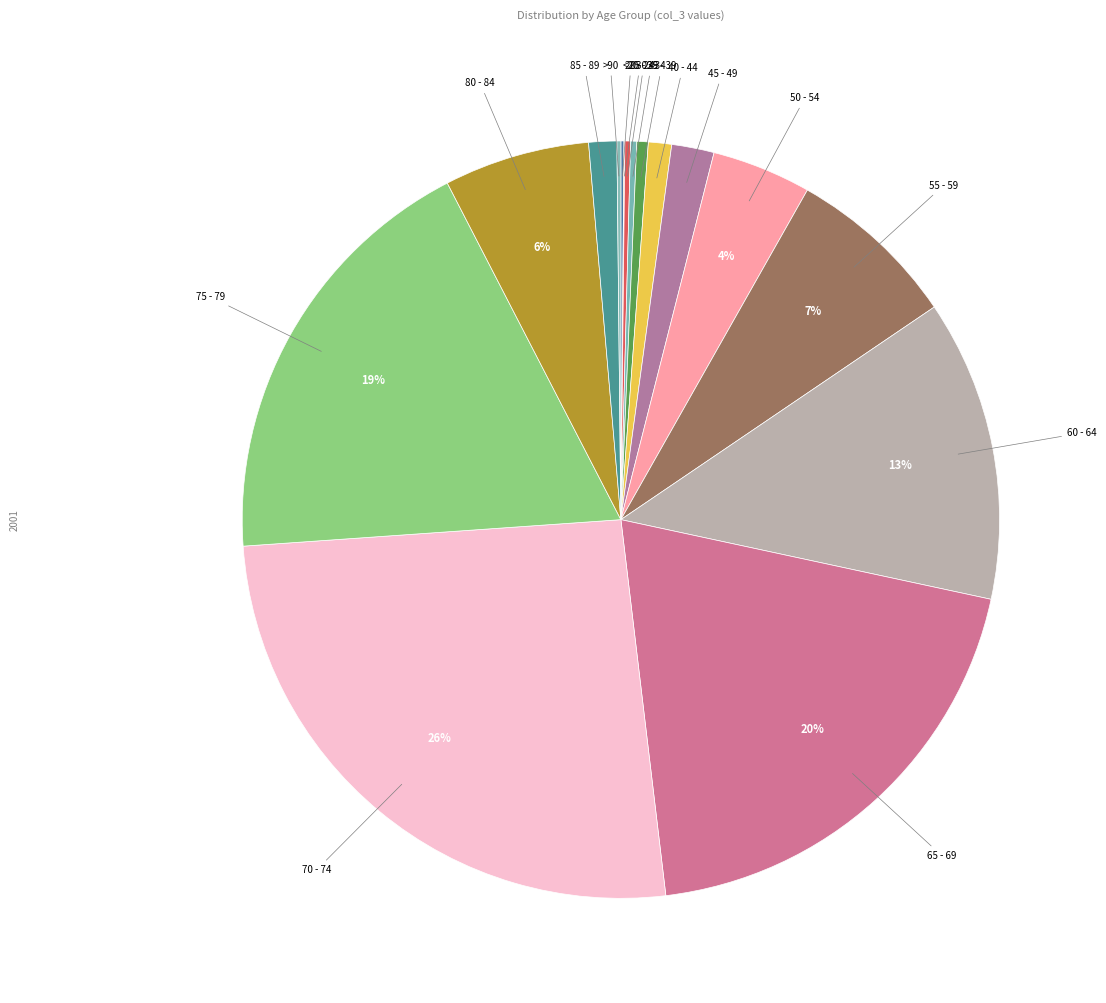

To the nearest percent, what is the difference between the largest and smallest slice percentages?

26%